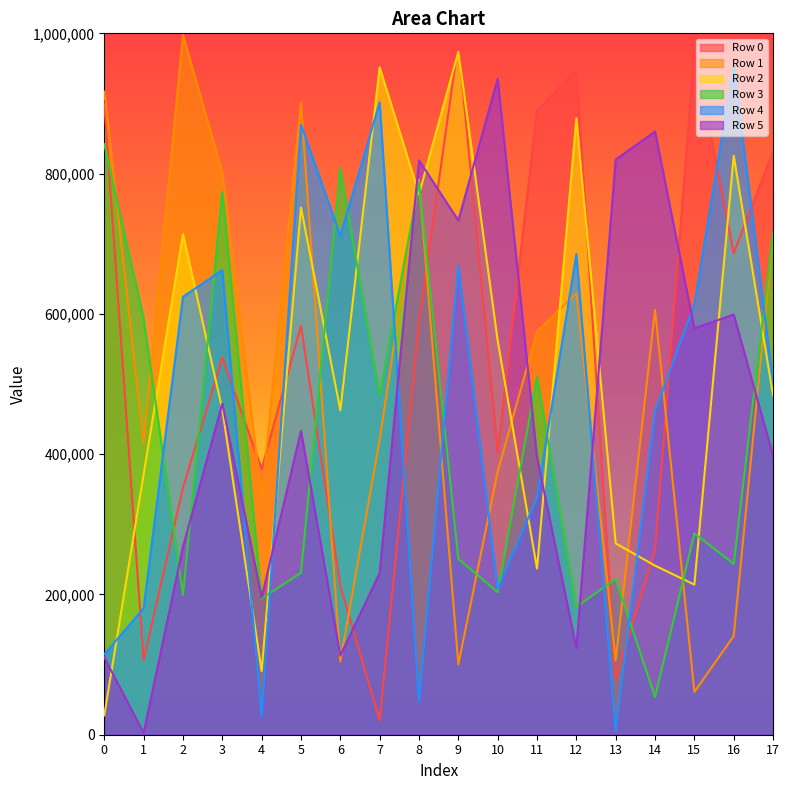

What is the maximum value shown in the chart?

997789